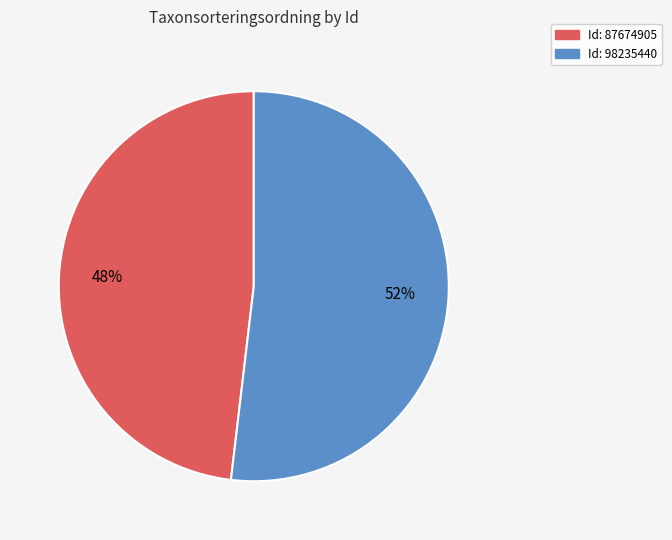

To the nearest percent, what is the average slice percentage?

50%